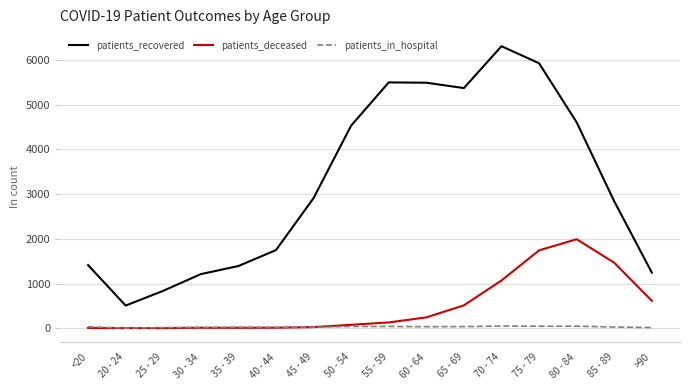

What are all the series names shown in the legend?

patients_recovered, patients_deceased, patients_in_hospital